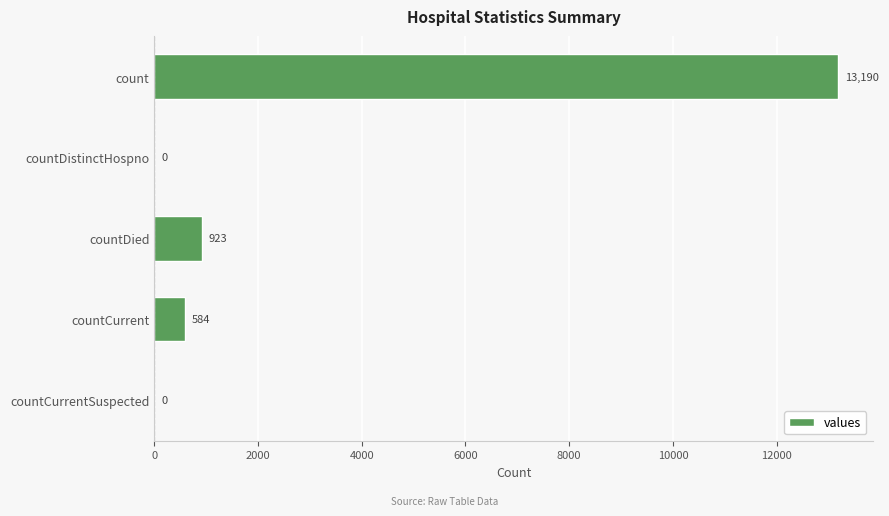

What is the sum of all values?

14697